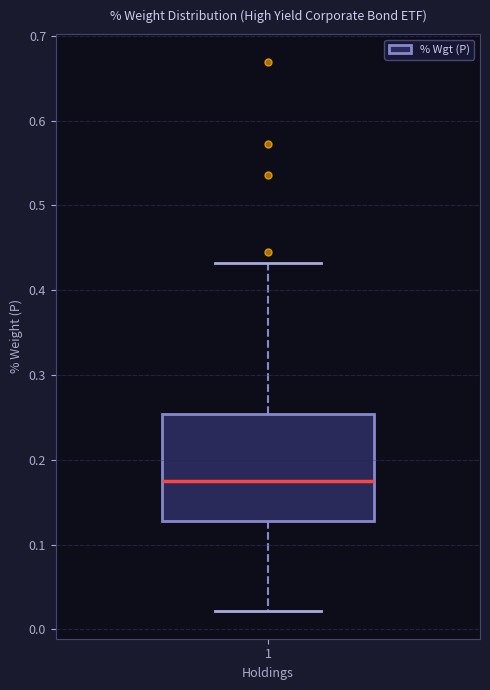

Where is the upper edge of the box at x = 1 on the y-axis? The values are not printed on the chart, so give them approximately, as read against the axis.

0.25